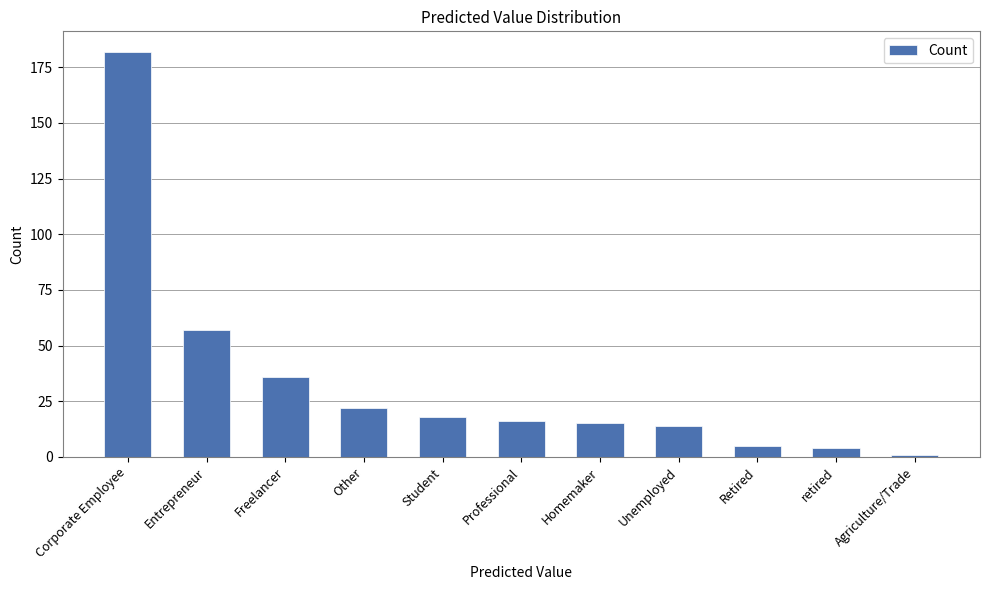

What position from the left is Professional?

6